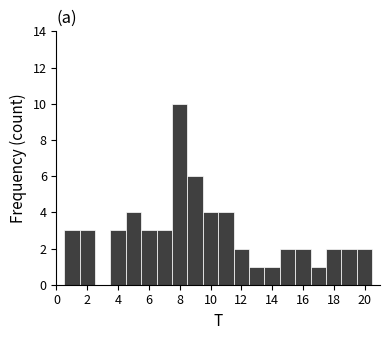

Reading left to right, transcribe this chart: for each bar, give the range it covers on the x-axis and its height. Neither the bar edges nor the heights are printed on the chart, so give them approximately, as read against the axes.

0.5 to 1.5: 3
1.5 to 2.5: 3
2.5 to 3.5: 0
3.5 to 4.5: 3
4.5 to 5.5: 4
5.5 to 6.5: 3
6.5 to 7.5: 3
7.5 to 8.5: 10
8.5 to 9.5: 6
9.5 to 10.5: 4
10.5 to 11.5: 4
11.5 to 12.5: 2
12.5 to 13.5: 1
13.5 to 14.5: 1
14.5 to 15.5: 2
15.5 to 16.5: 2
16.5 to 17.5: 1
17.5 to 18.5: 2
18.5 to 19.5: 2
19.5 to 20.5: 2